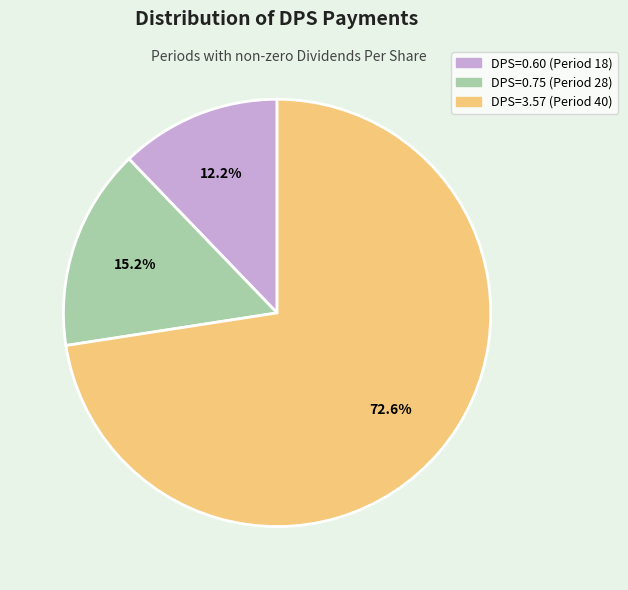

Rank the categories by value from highest to lowest.

DPS=3.57 (Period 40), DPS=0.75 (Period 28), DPS=0.60 (Period 18)